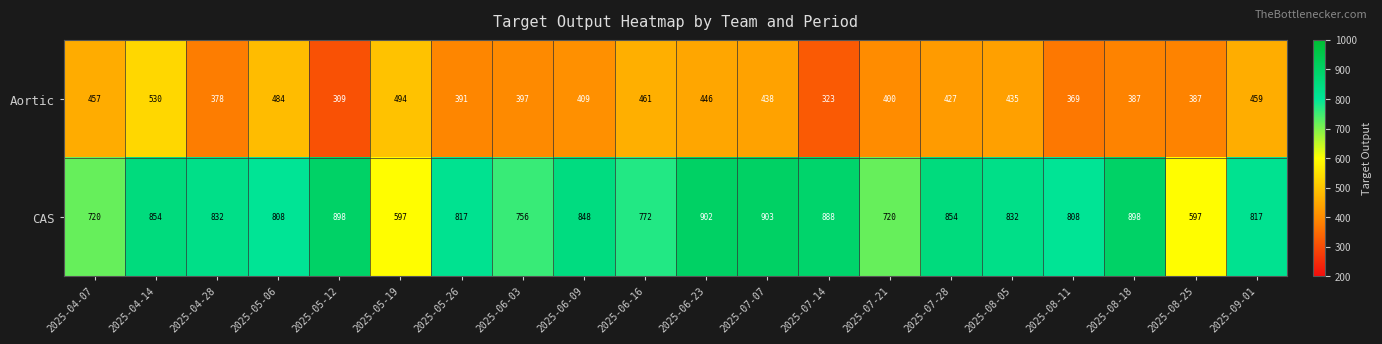

True or false: CAS has a value of 197 at 2025-06-03.

False